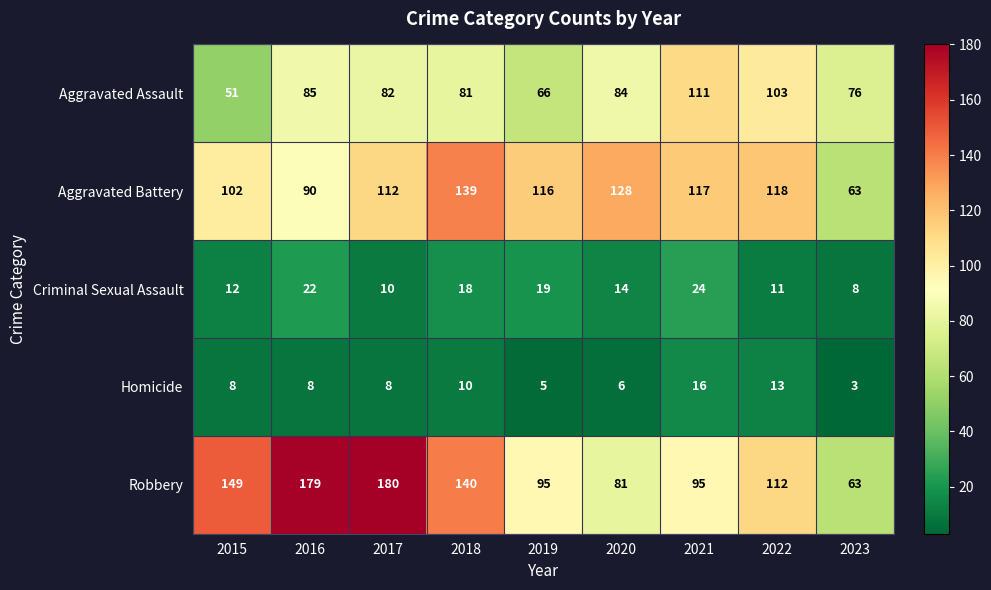

At which label is Aggravated Assault closest to 81?

2018